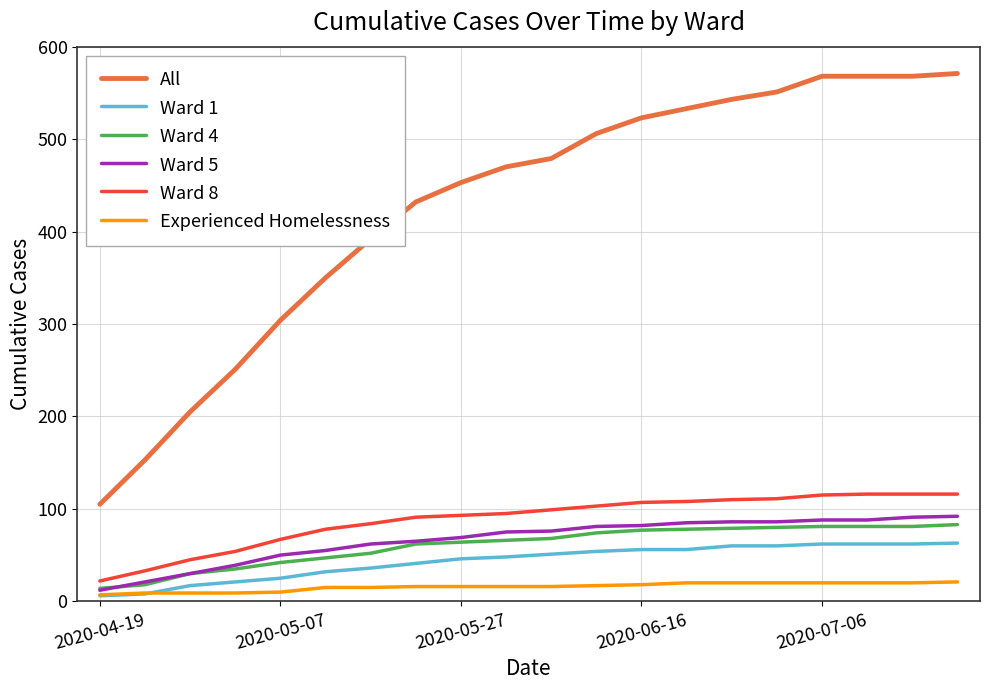

Which series has the largest total across all categories?

All